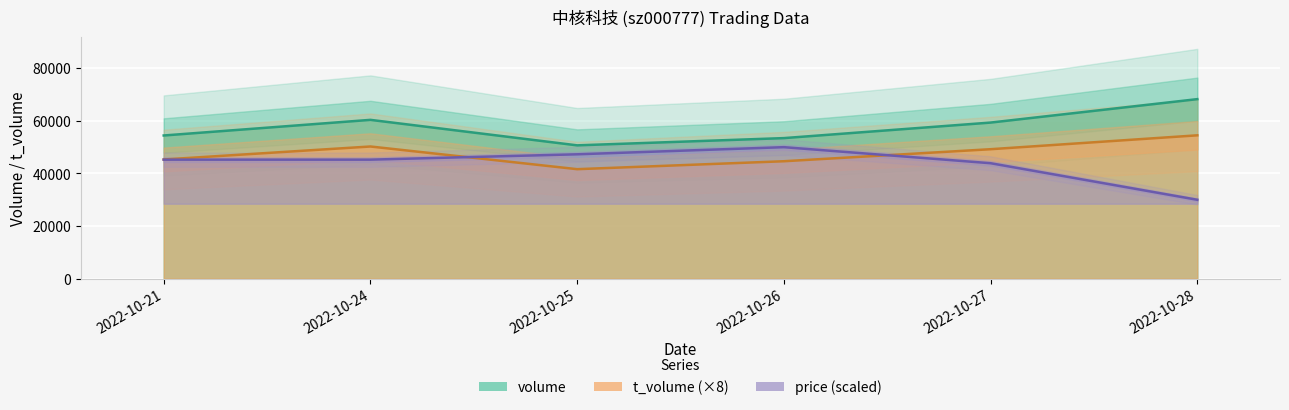

Which series has the largest range (max minus min)?

price